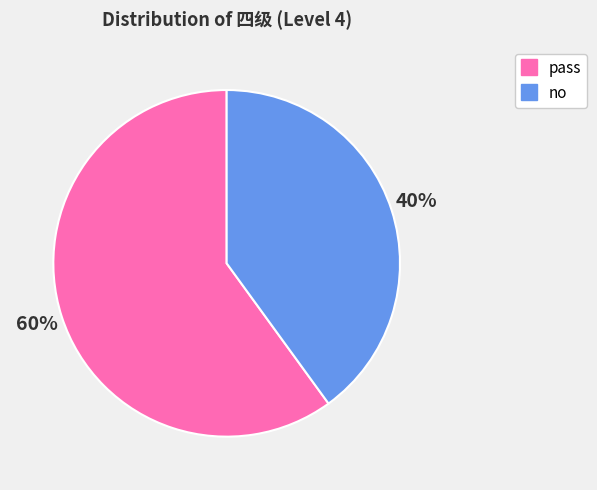

Rank the categories by value from lowest to highest.

no, pass